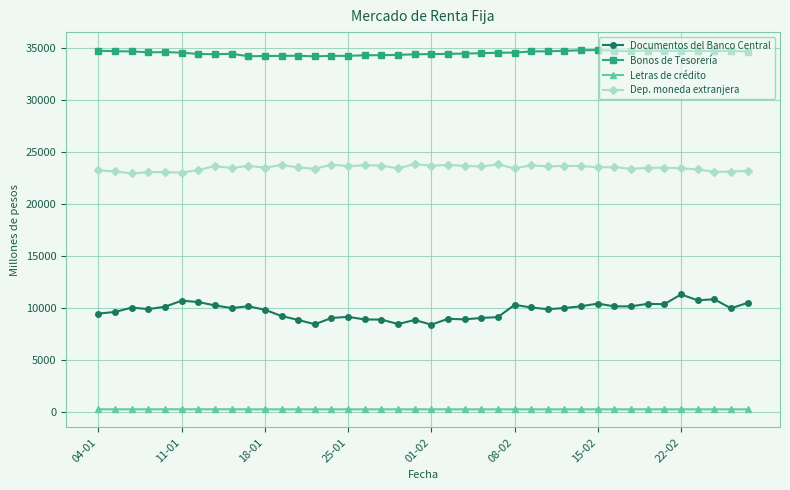

Rank the series by their average value, from highest to lowest.

Bonos de Tesorería, Dep. moneda extranjera, Documentos del Banco Central, Letras de crédito